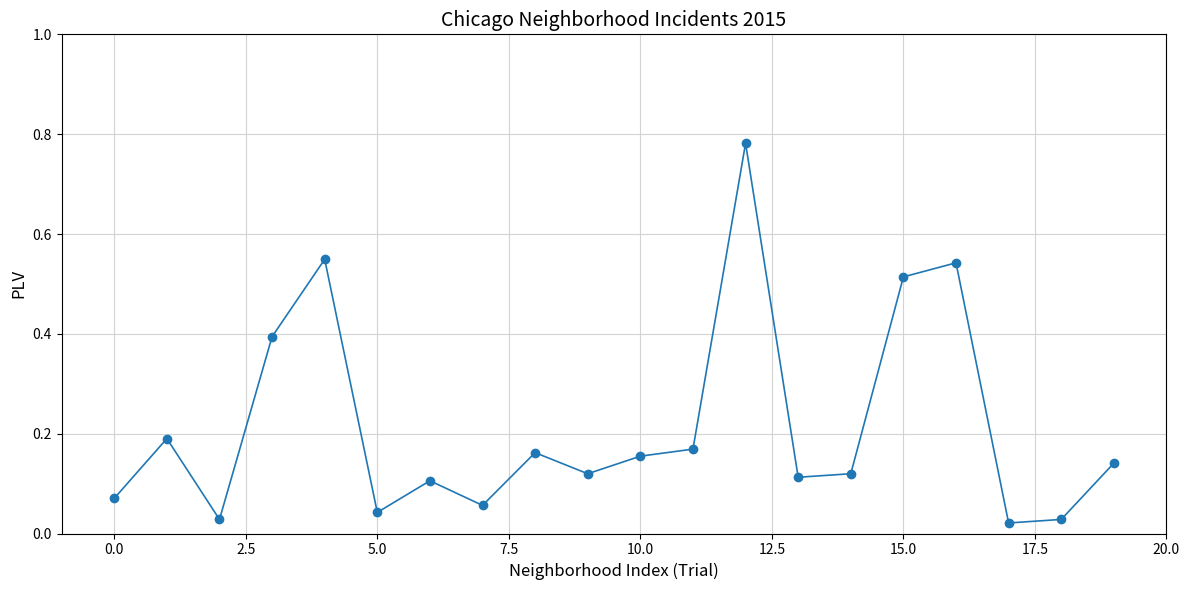

True or false: the data has more than 0 interior local peaks.

True